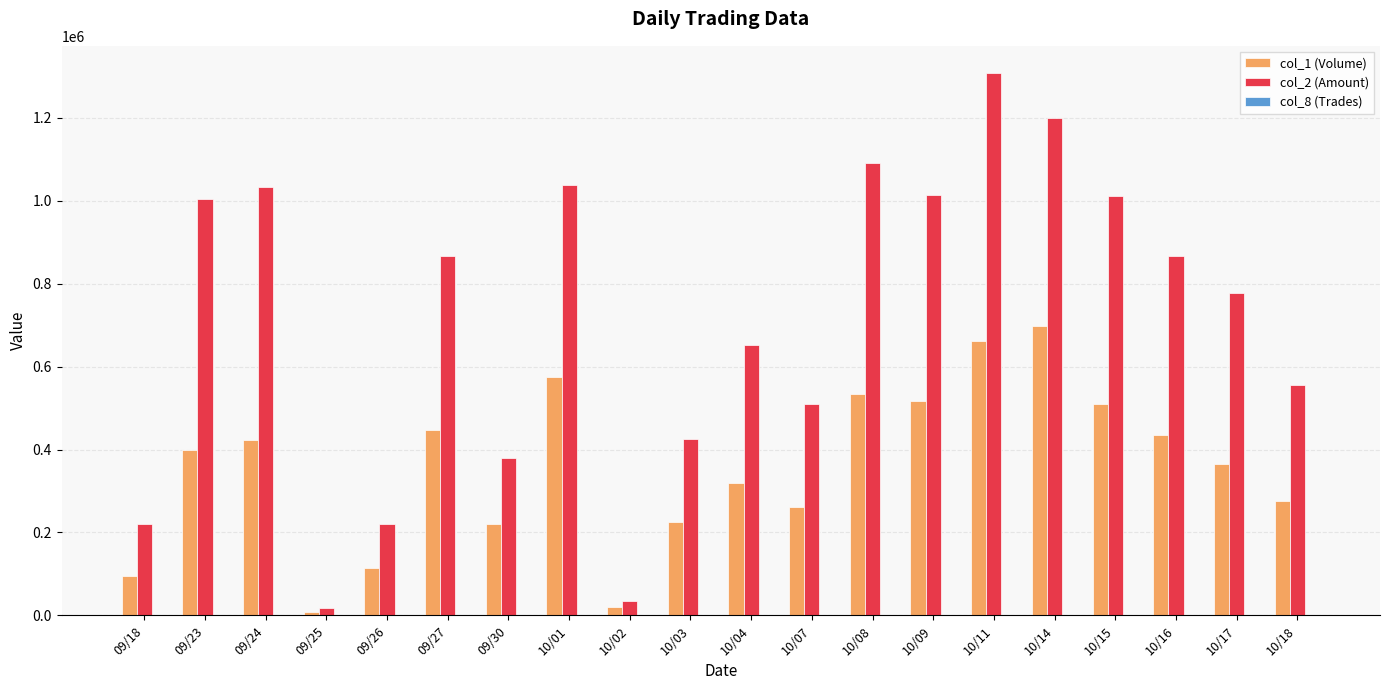

Which category has the highest value in the col_2 (Amount) series?

10/11